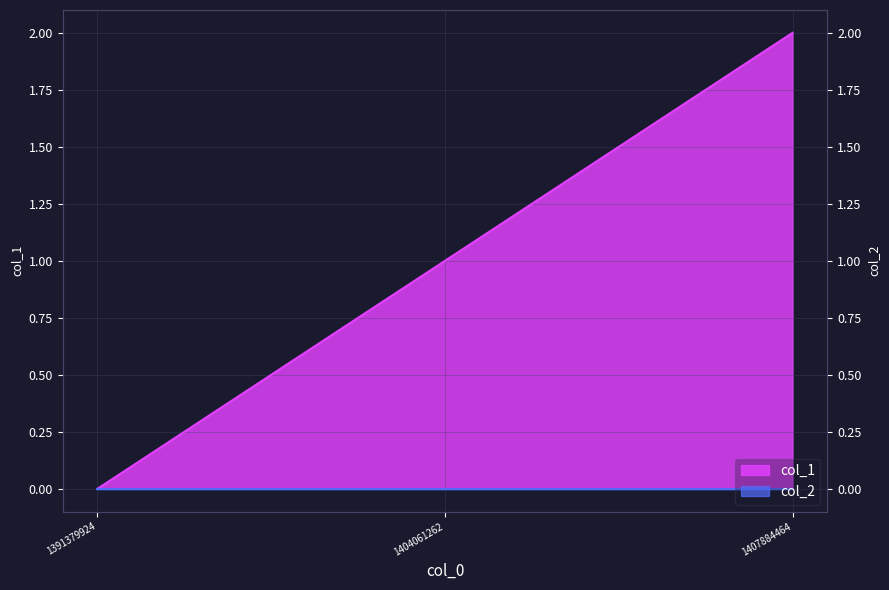

Rank the categories by value from highest to lowest.

1407884464, 1404061262, 1391379924